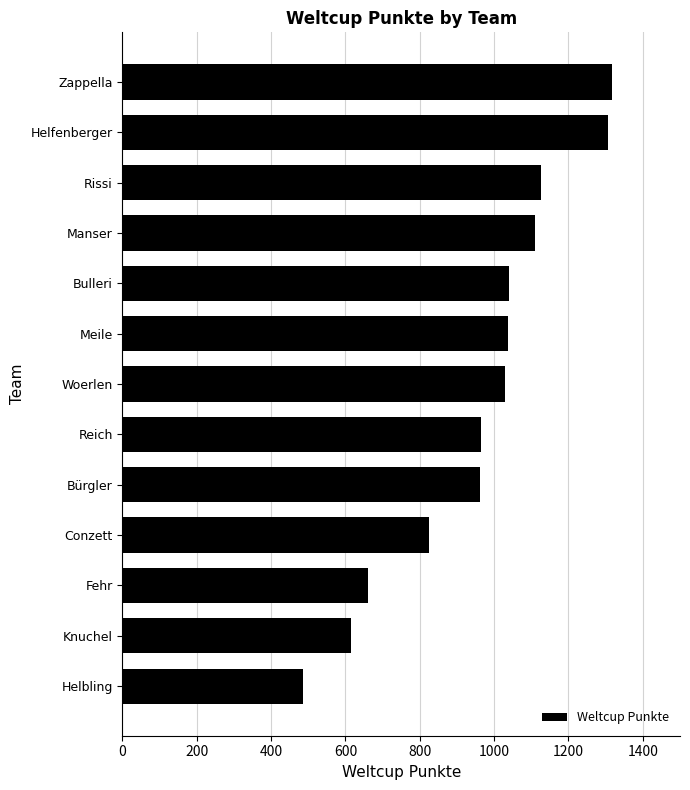

The value at Bulleri is 1654. True or false?

False